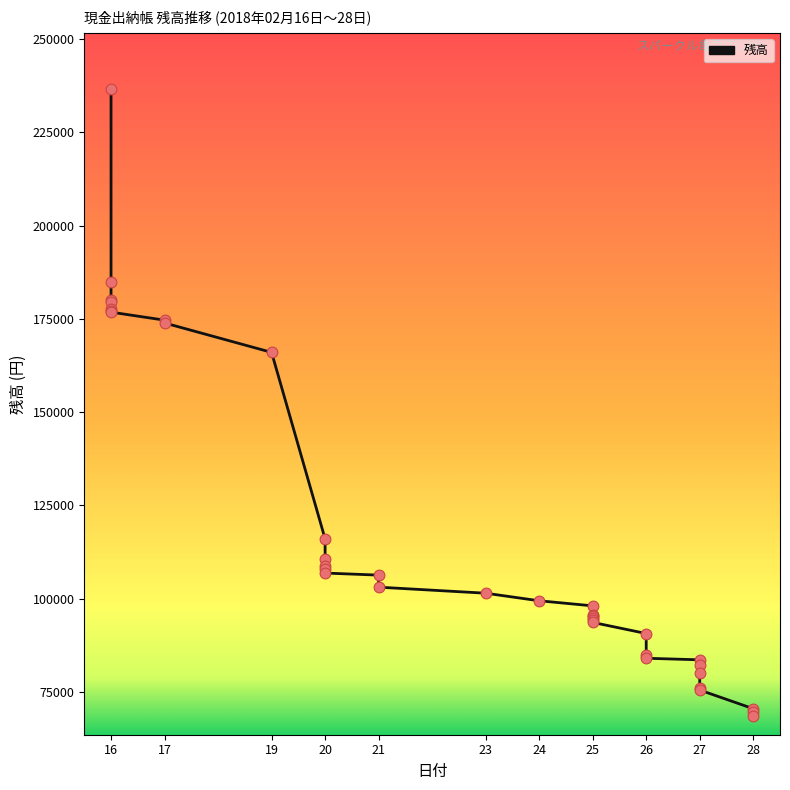

Which has a higher value, 23 or 25?

23